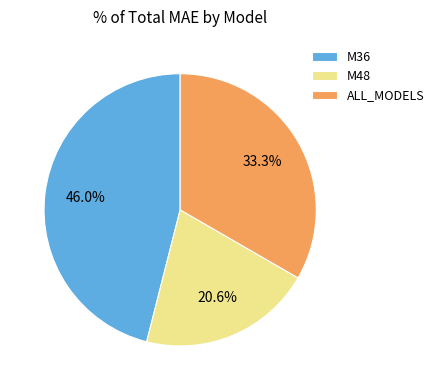

How many slices are in this pie chart?

3